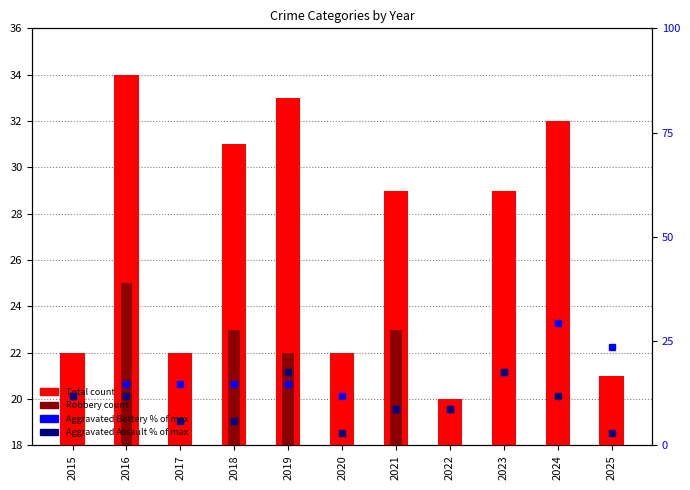

What is the value of the Aggravated Assault (% of max) bar at the 11th from the left?

2.9